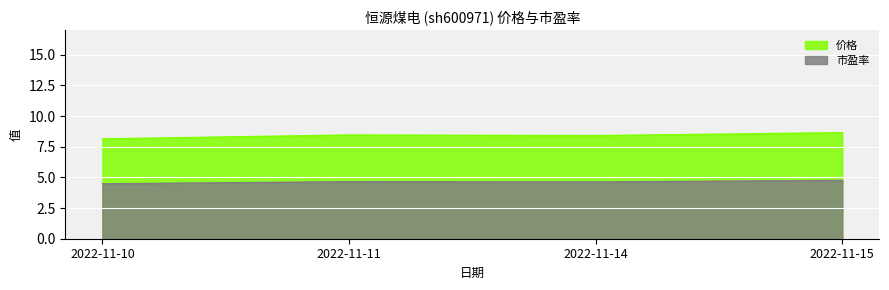

True or false: 价格 and 市盈率 intersect in this chart.

False